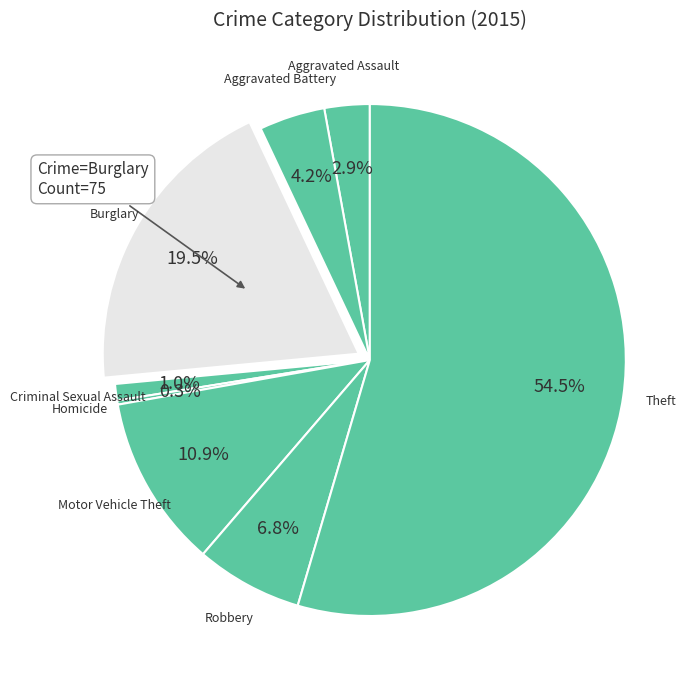

Which has a higher value, Robbery or Aggravated Assault?

Robbery